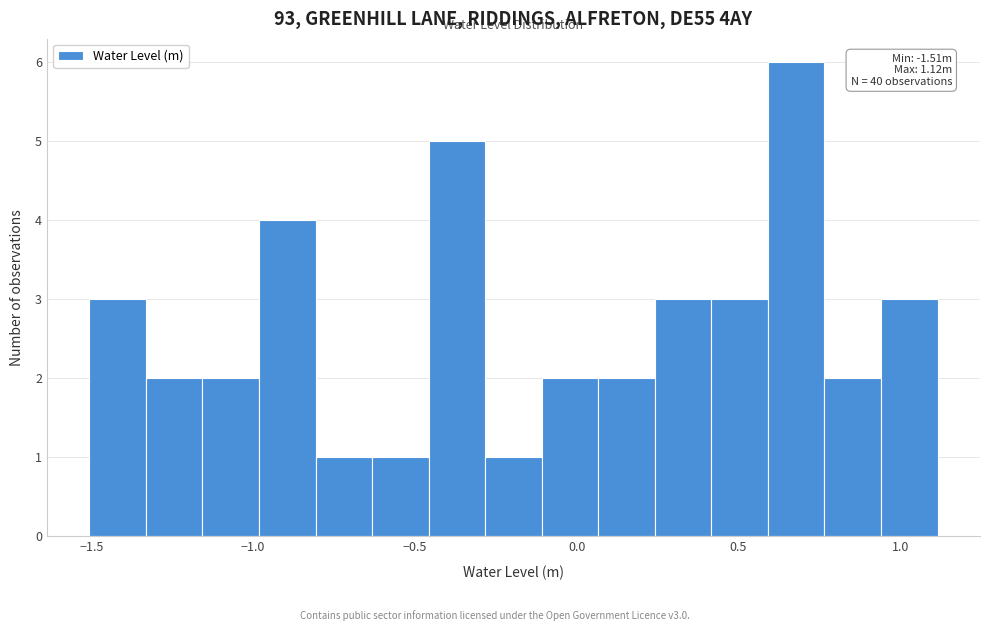

Around what value on the x-axis is the tallest bar? Give the approximate position of its centre, as read against the axis.

0.70